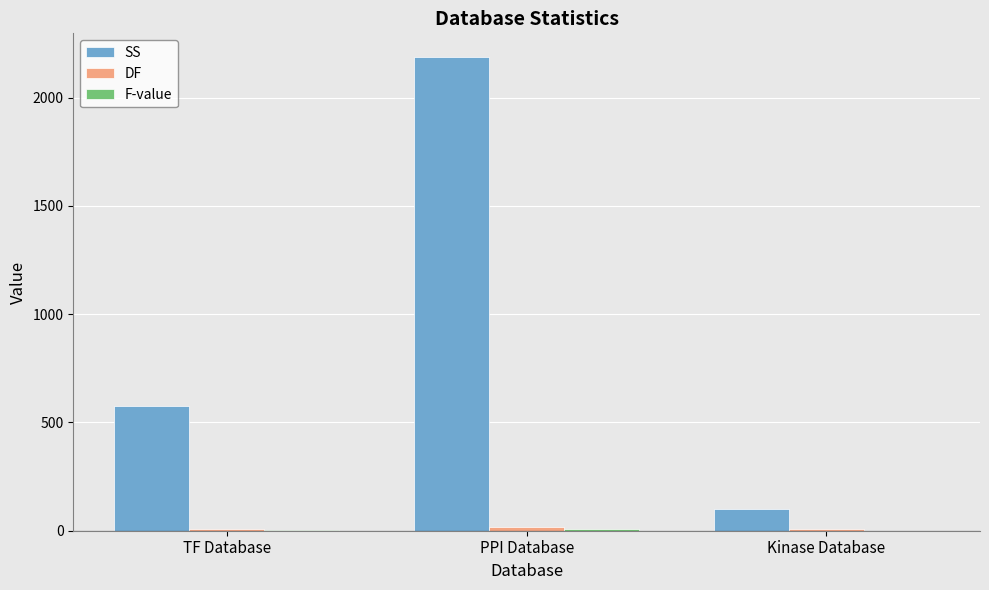

What is the highest value of the SS series?

2188